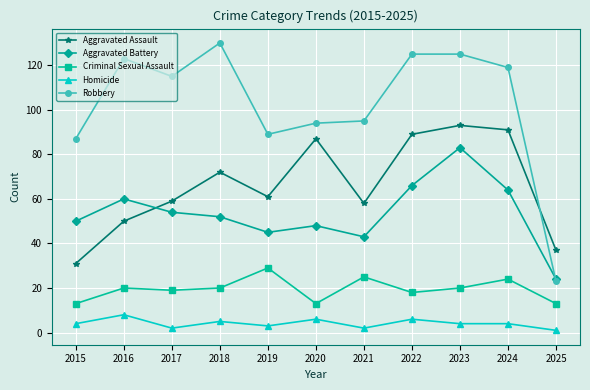

Which series has the largest total across all categories?

Robbery